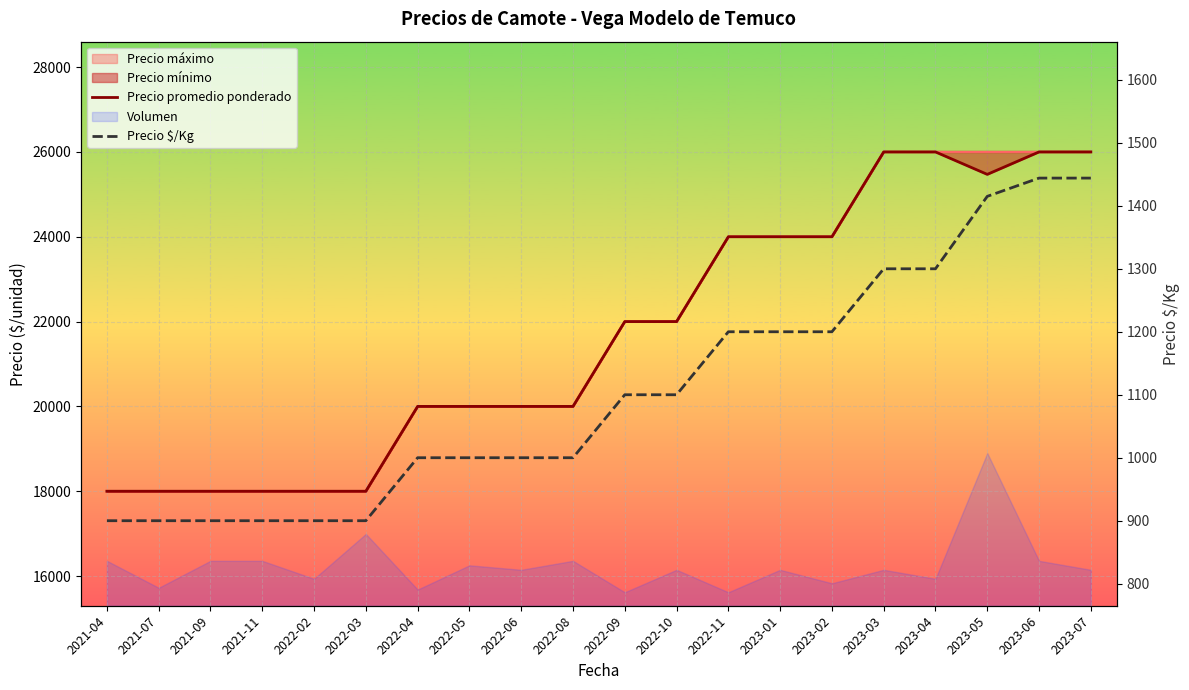

The Precio promedio ponderado series shows 5563 at 2022-04. True or false?

False